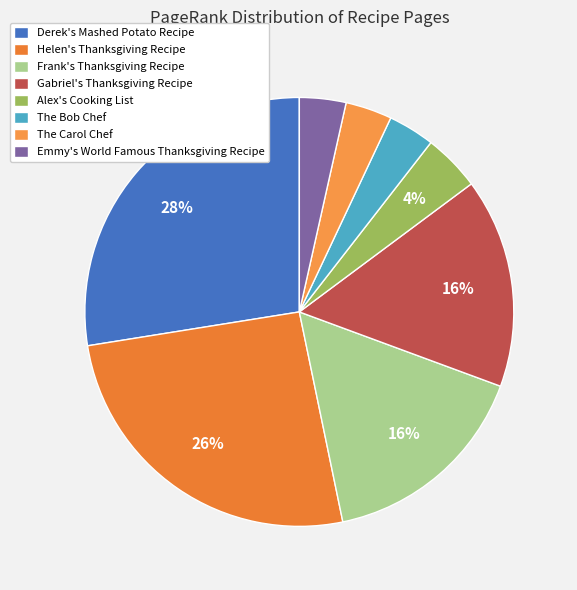

To the nearest percent, what is the difference between the Derek's Mashed Potato Recipe and The Carol Chef slice percentages?

24%